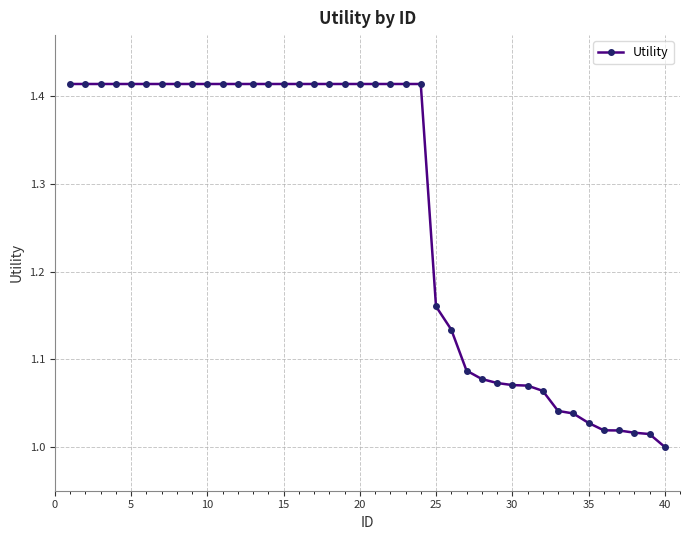

What is the sum of all values?

50.9